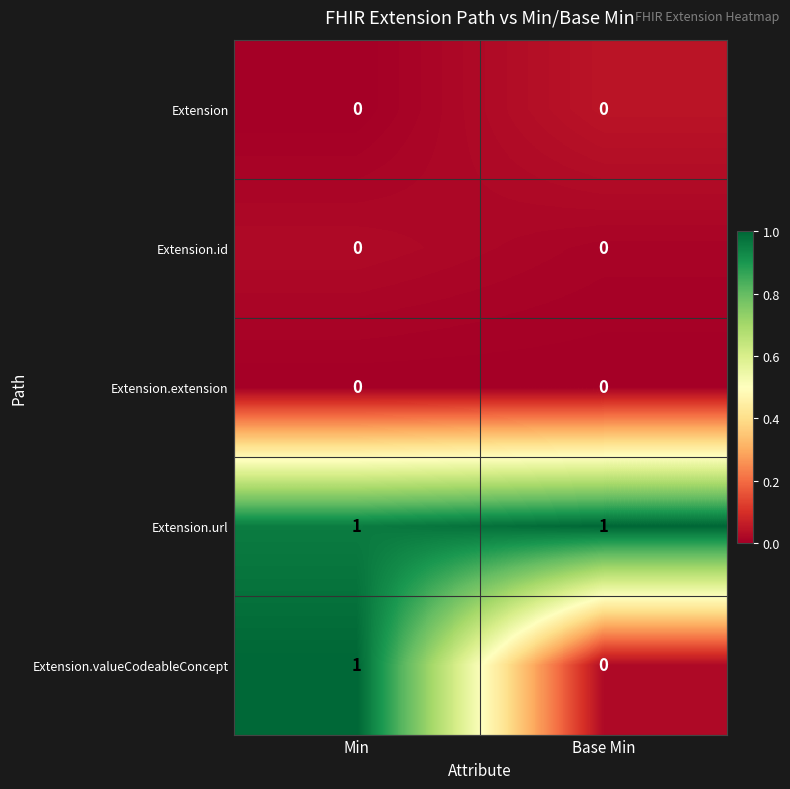

How many categories are shown in the chart?

2